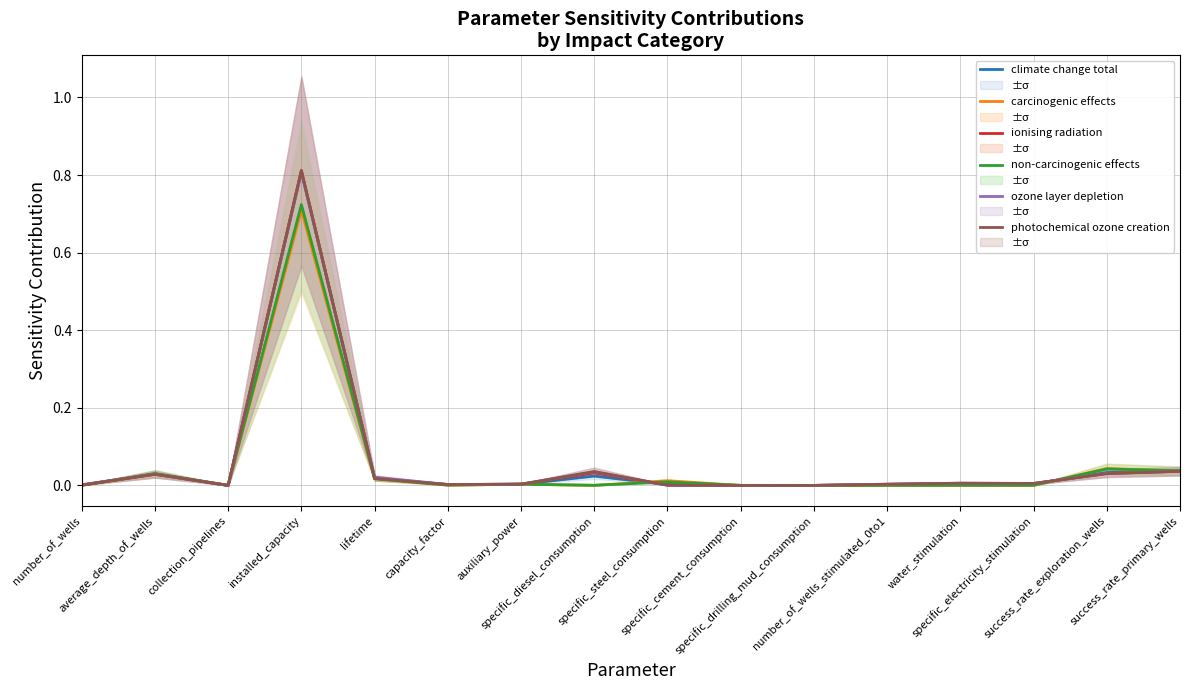

Does the chart display data point markers on the line(s)?

No